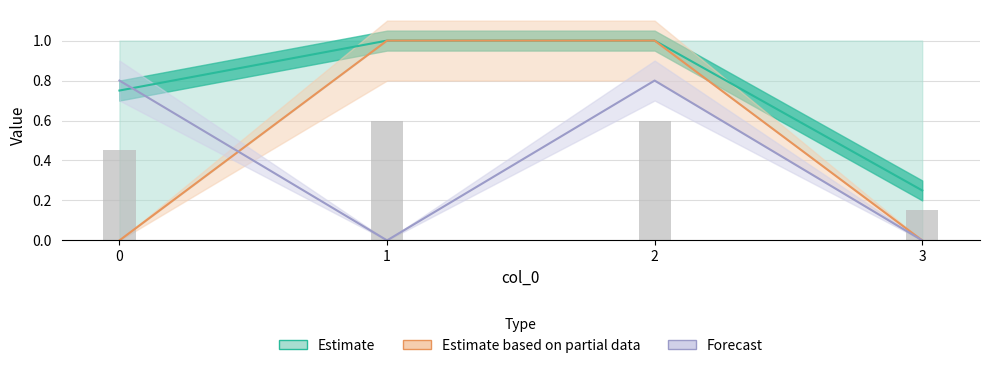

At how many categories does at least one series exceed 0?

4